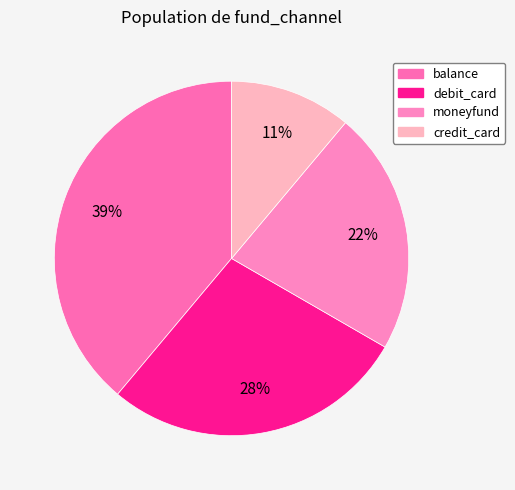

Rank the categories by value from lowest to highest.

credit_card, moneyfund, debit_card, balance